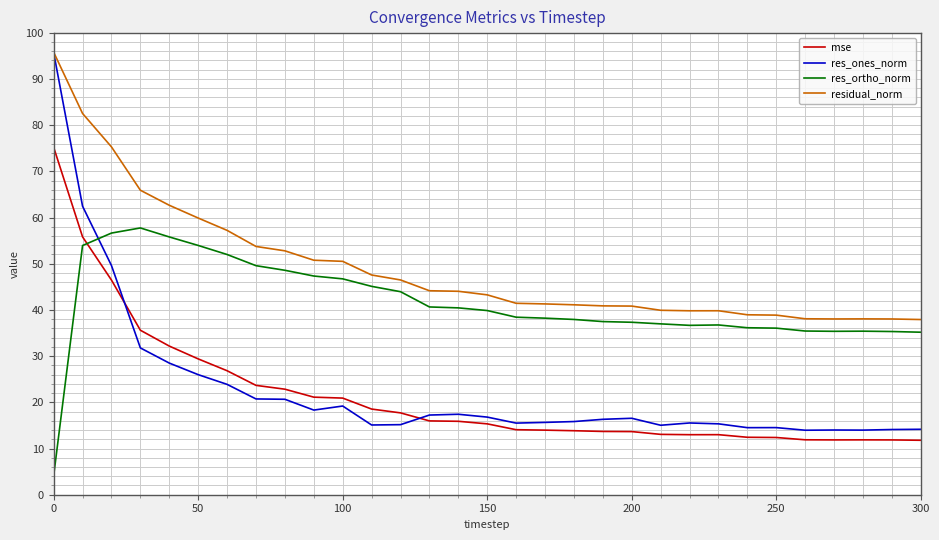

What is the greatest value displayed?

95.8